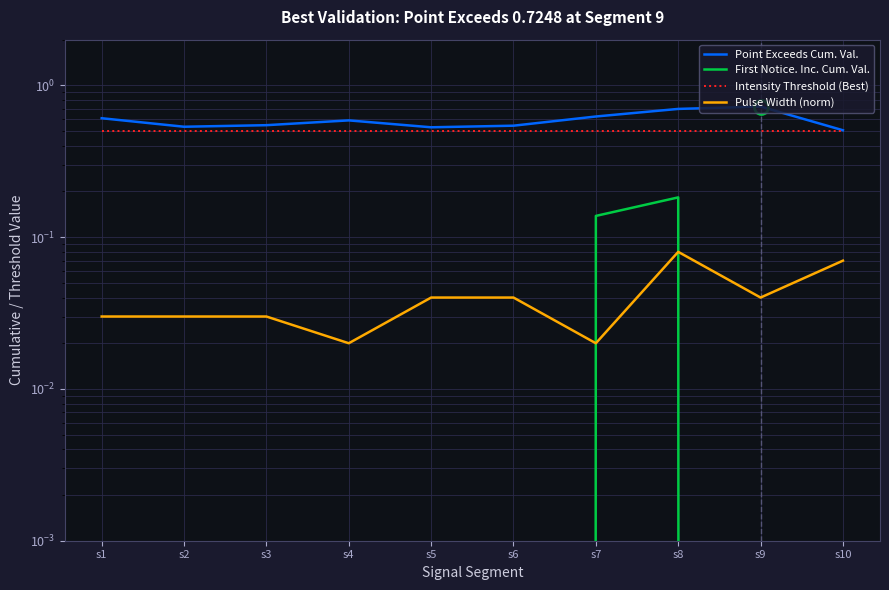

At which label is Intensity Threshold (Best) closest to 0?

s1